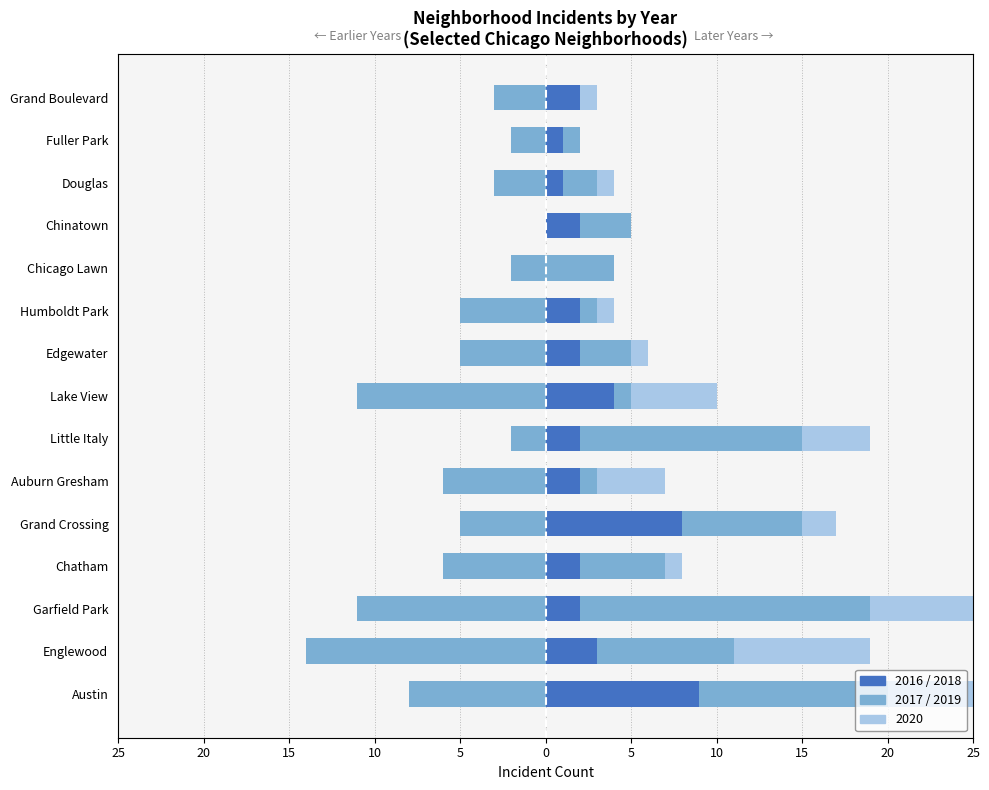

At which category is the sum across all series the highest?

Austin